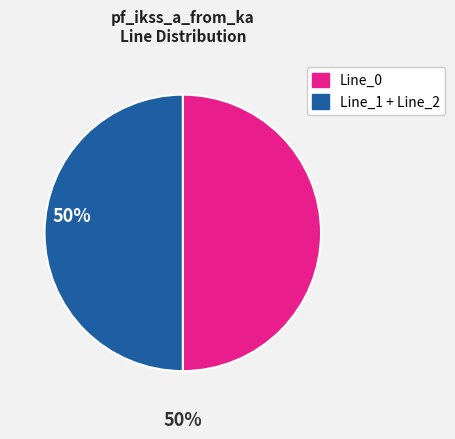

Count the number of slices in the pie.

2